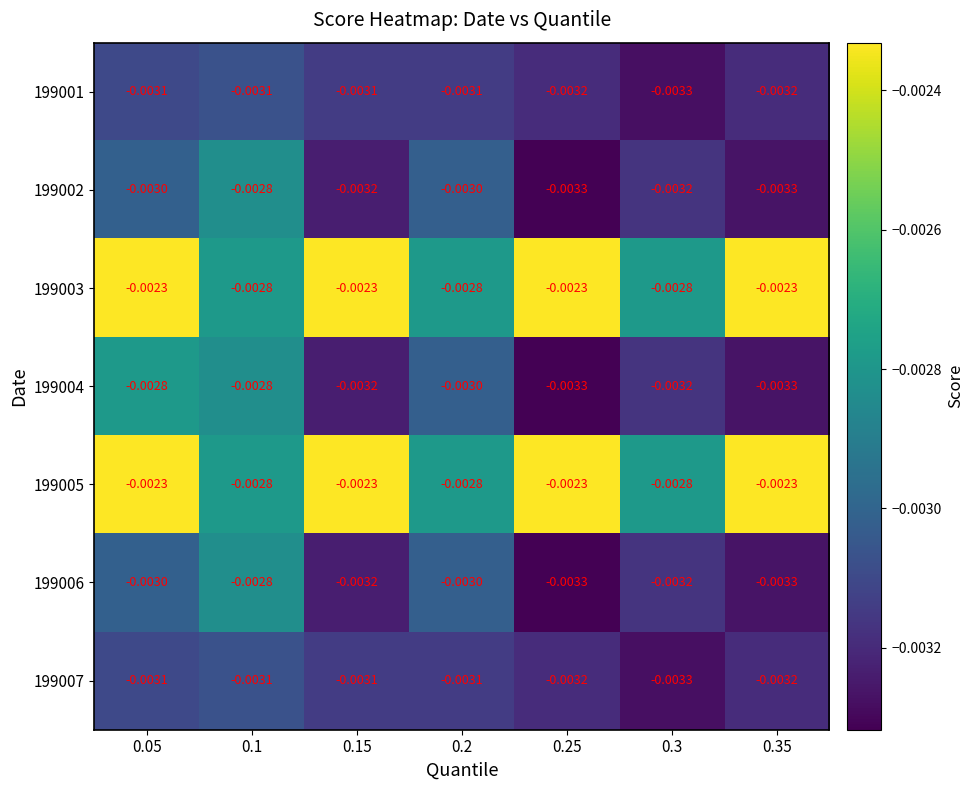

Is the value of 199006 at 0.25 greater than the value of 199001 at 0.1?

No